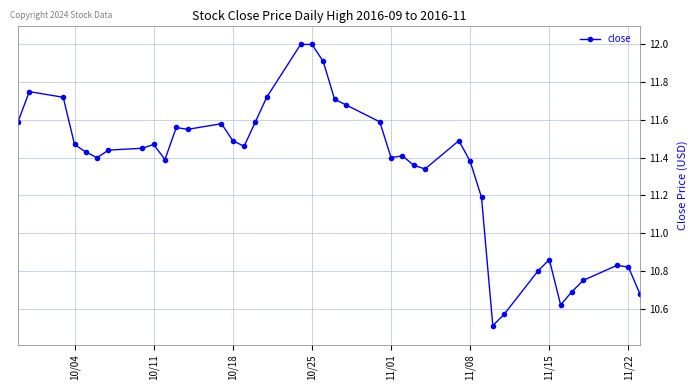

What is the maximum value shown in the chart?

12.0